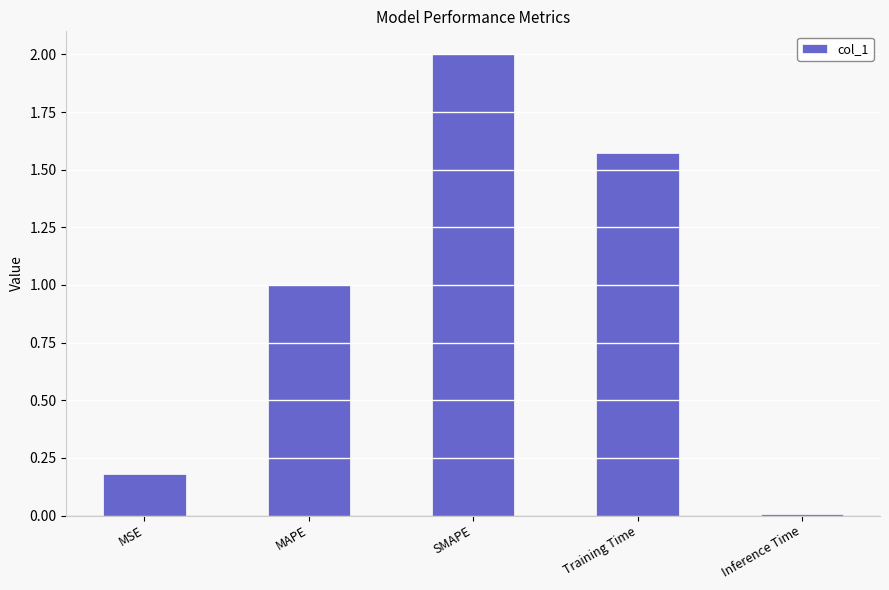

List the labels in order of value, smallest first.

Inference Time, MSE, MAPE, Training Time, SMAPE